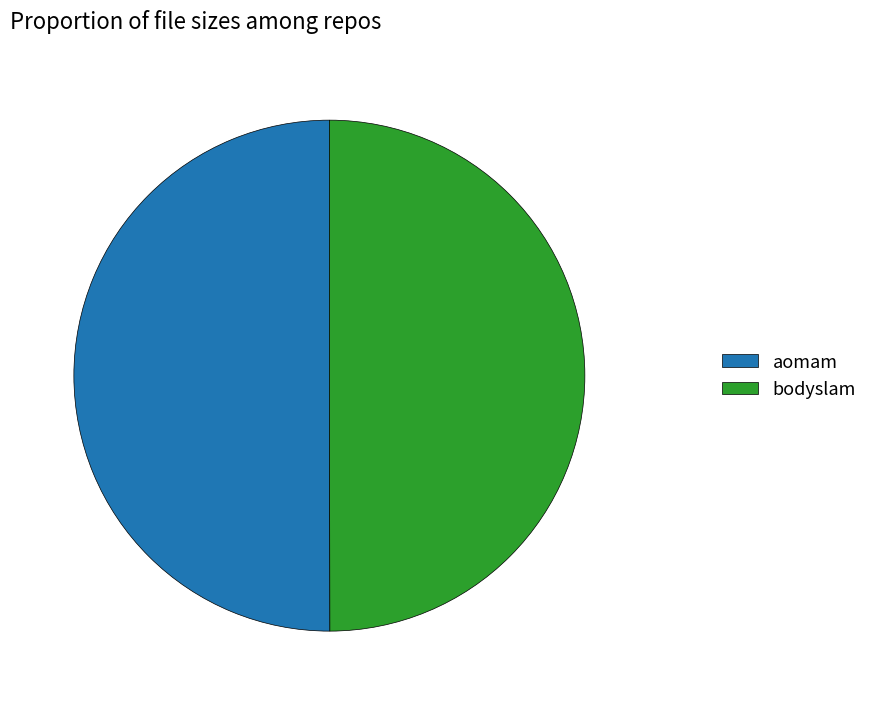

True or false: bodyslam accounts for 50% of the total.

True